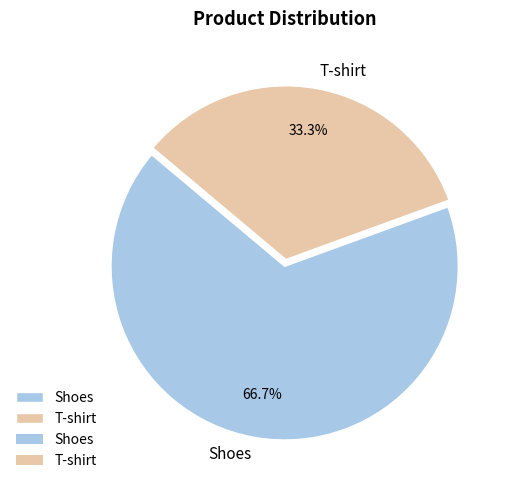

What percentage is NOT represented by Shoes?

33.3%